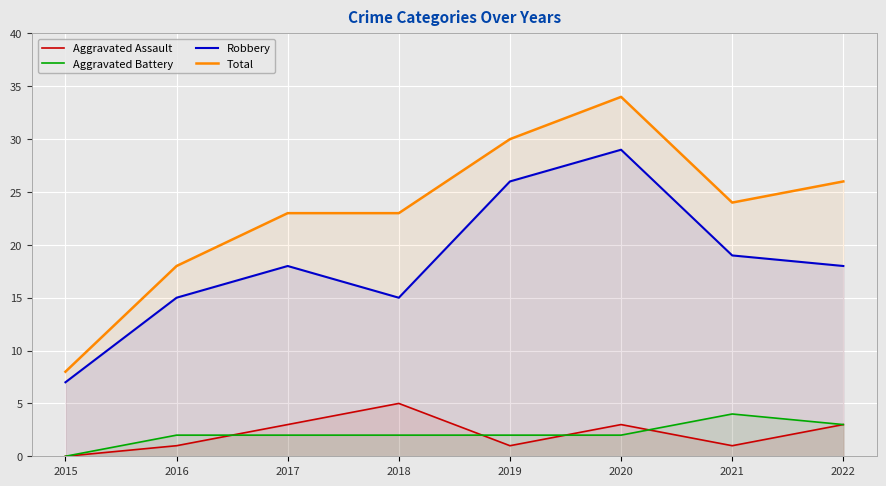

True or false: Total has a value of 57 at 2020.

False